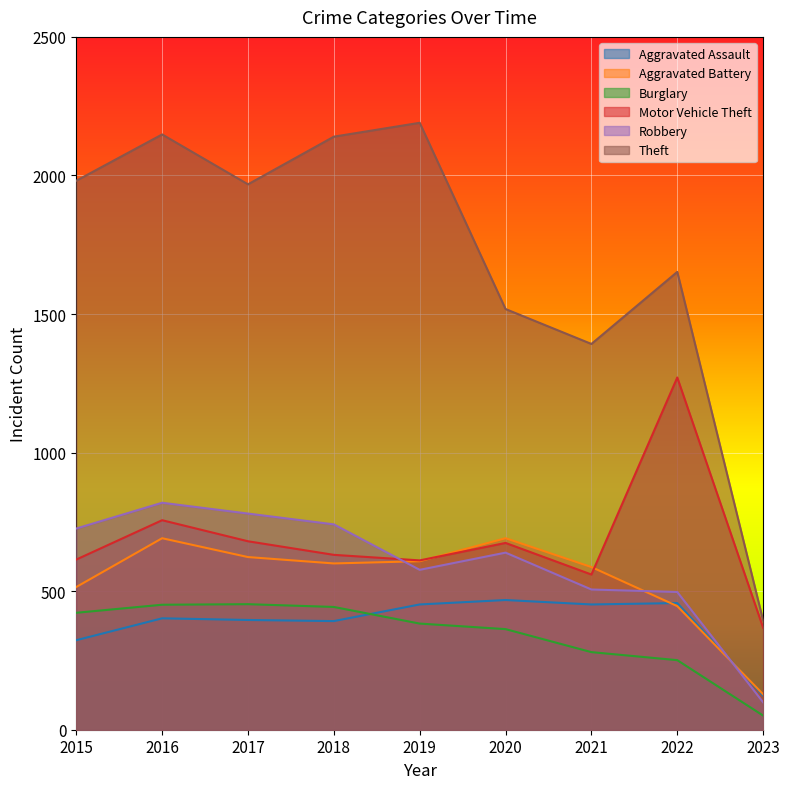

True or false: Burglary has a value of 443 at 2018.

True